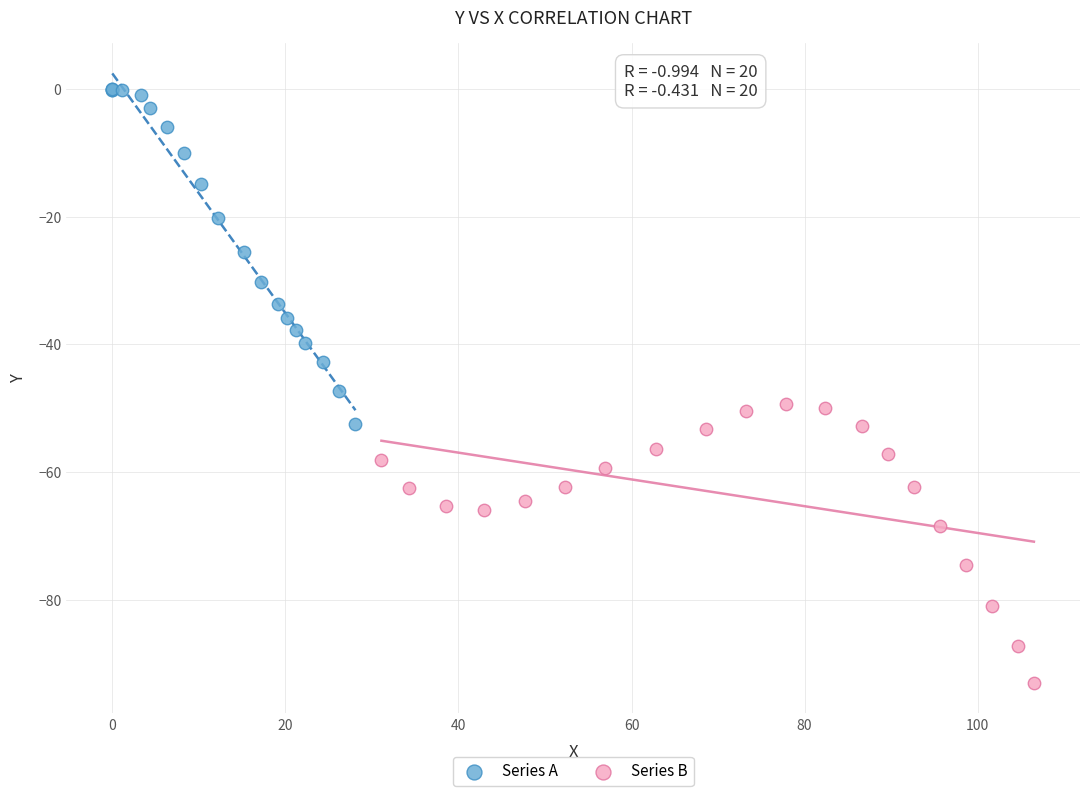

Which series reaches the maximum Y coordinate?

Series A